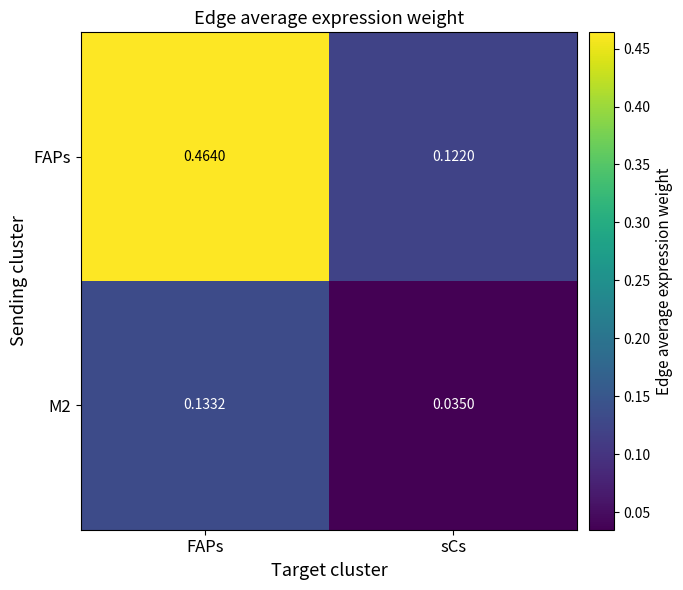

Which series has the largest total across all categories?

FAPs